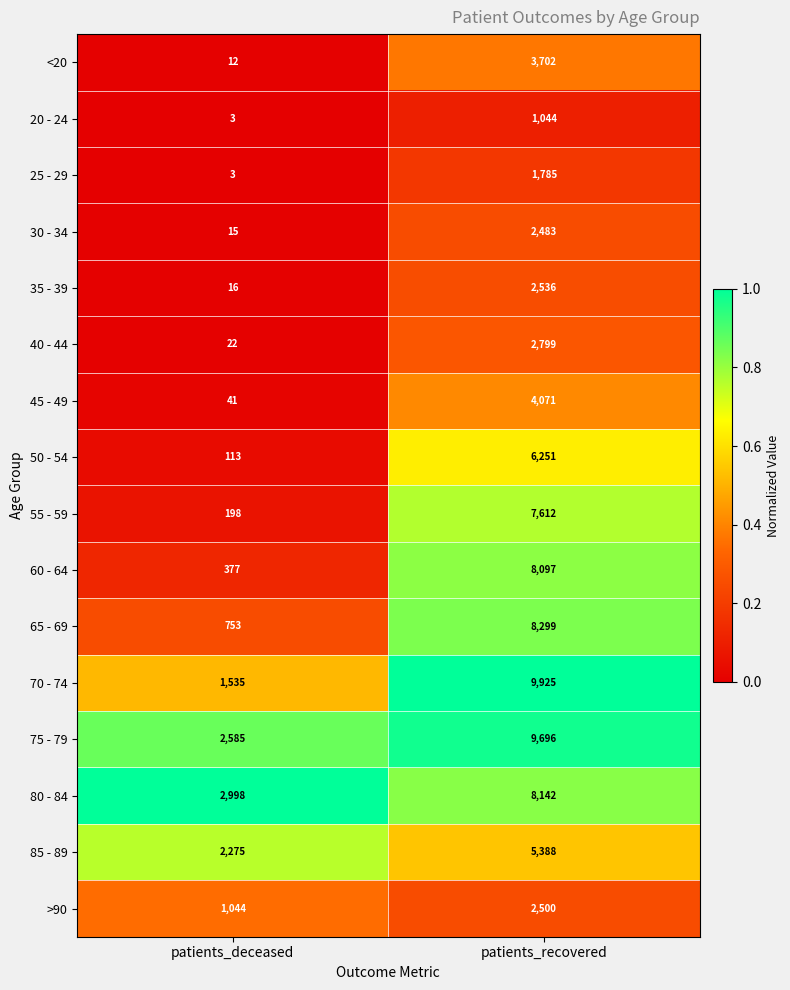

What is the spread (max minus min) of values at patients_deceased?

2995